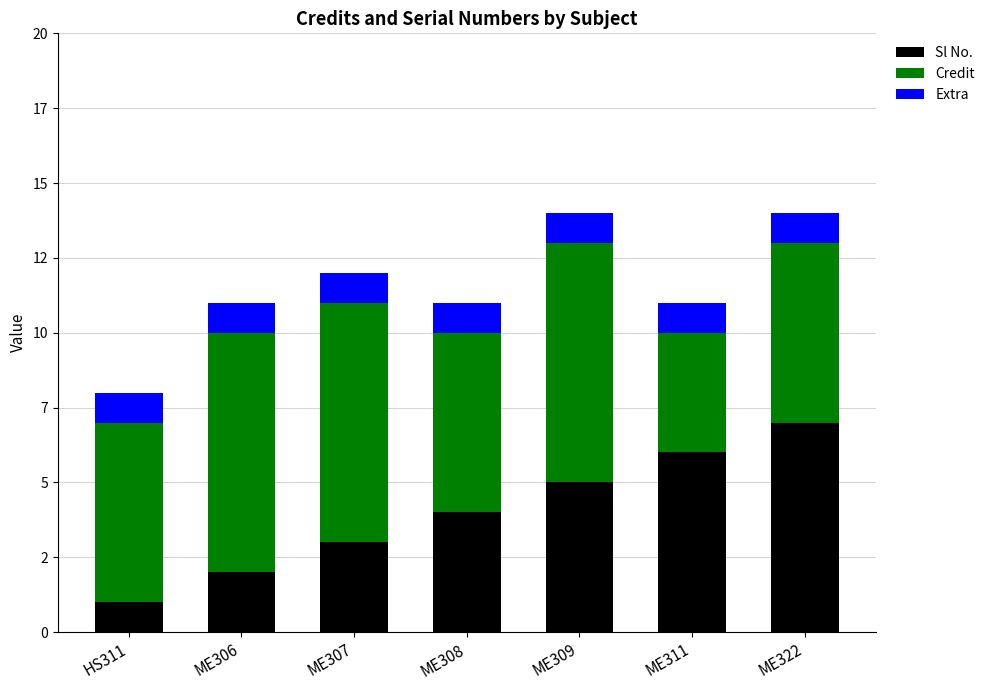

Between ME309 and ME308, which is larger?

ME309